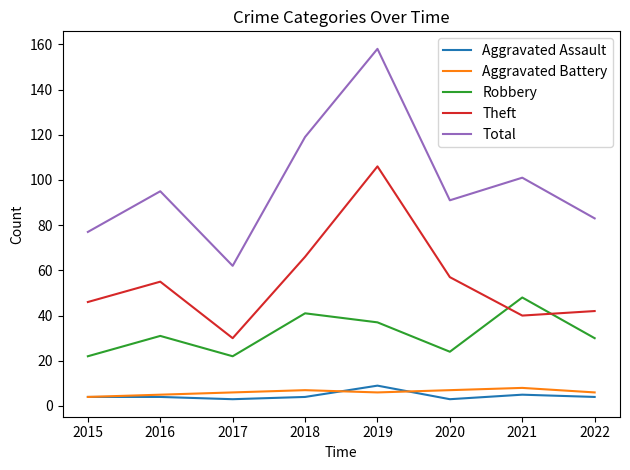

What is the sum of all Total values?

786